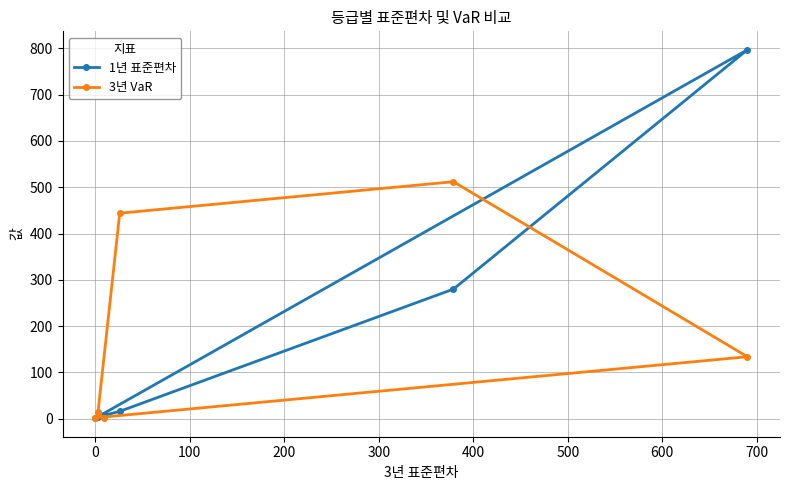

How many intersections are there between 1년 표준편차 and 3년 VaR?

3